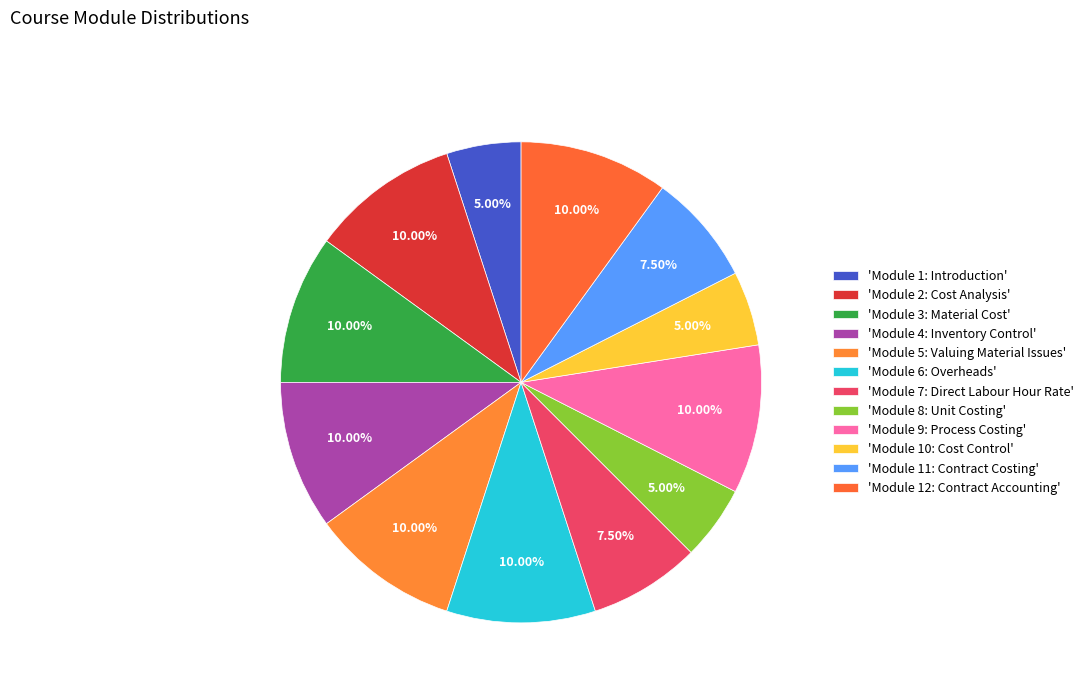

What is the smallest slice in the pie chart?

Module 1: Introduction to Cost Accounting